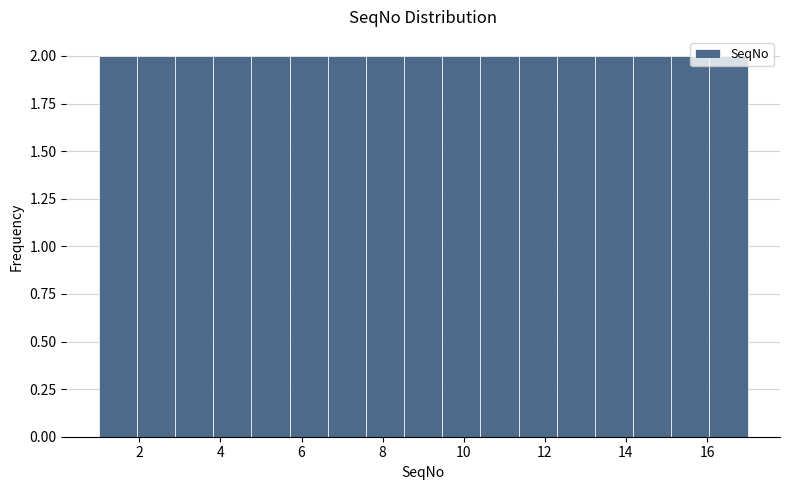

Reading left to right, transcribe this chart: for each bar, give the range it covers on the x-axis and its height. Neither the bar edges nor the heights are printed on the chart, so give them approximately, as read against the axes.

1.0 to 2.0: 2
2.0 to 2.8: 2
2.8 to 3.8: 2
3.8 to 4.8: 2
4.8 to 5.8: 2
5.8 to 6.6: 2
6.6 to 7.6: 2
7.6 to 8.6: 2
8.6 to 9.4: 2
9.4 to 10.4: 2
10.4 to 11.4: 2
11.4 to 12.2: 2
12.2 to 13.2: 2
13.2 to 14.2: 2
14.2 to 15.2: 2
15.2 to 16.0: 2
16.0 to 17.0: 2